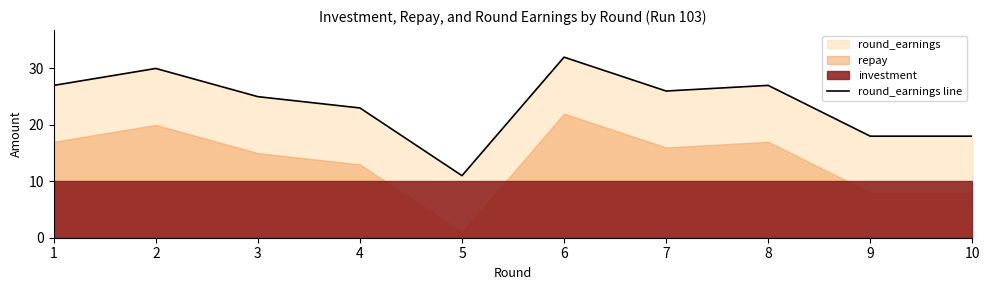

Which category has the lowest value across all series?

5